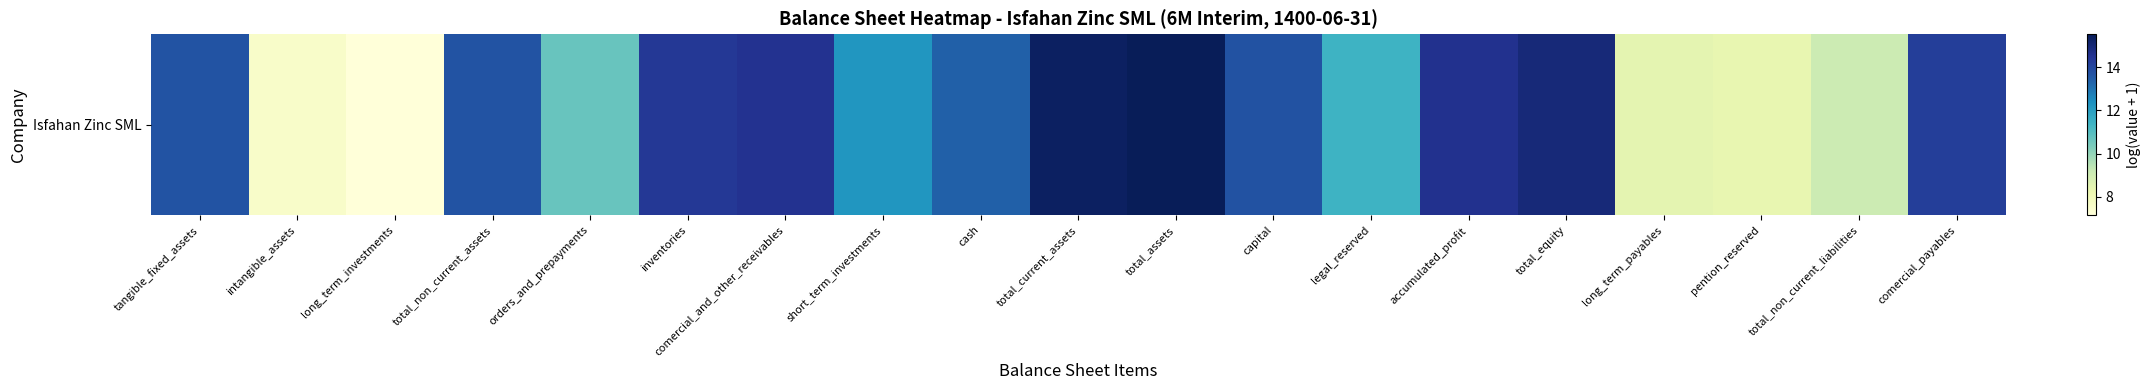

At which label does the data first exceed 13?

tangible_fixed_assets